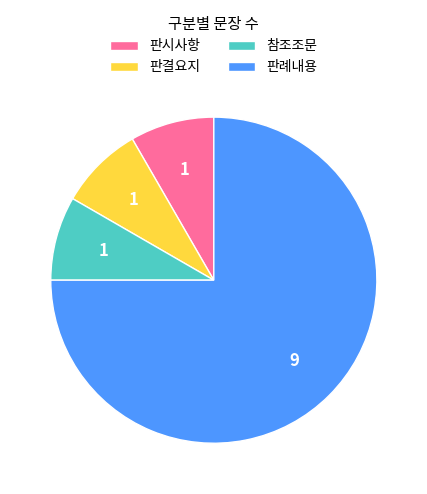

How many segments does this pie chart have?

4